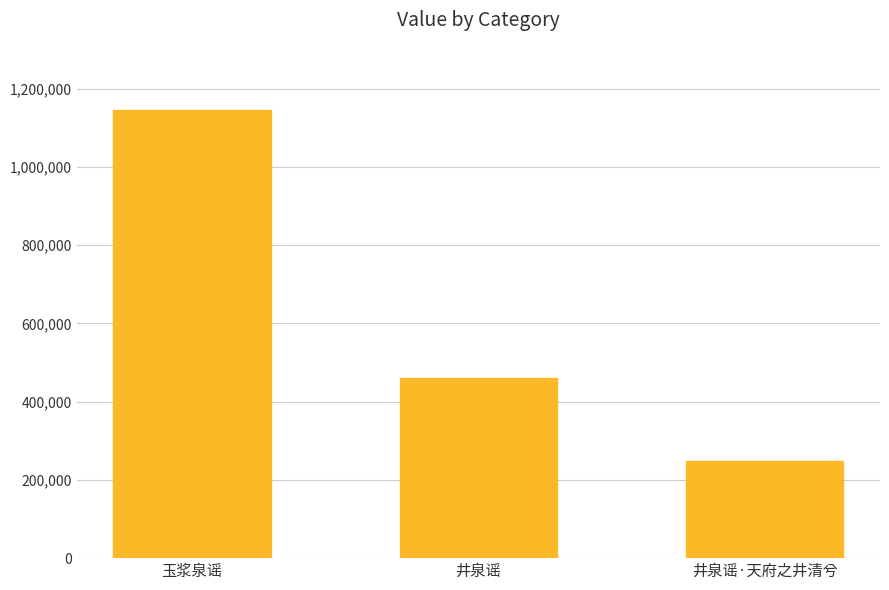

Where does the data first go above 461025?

玉浆泉谣